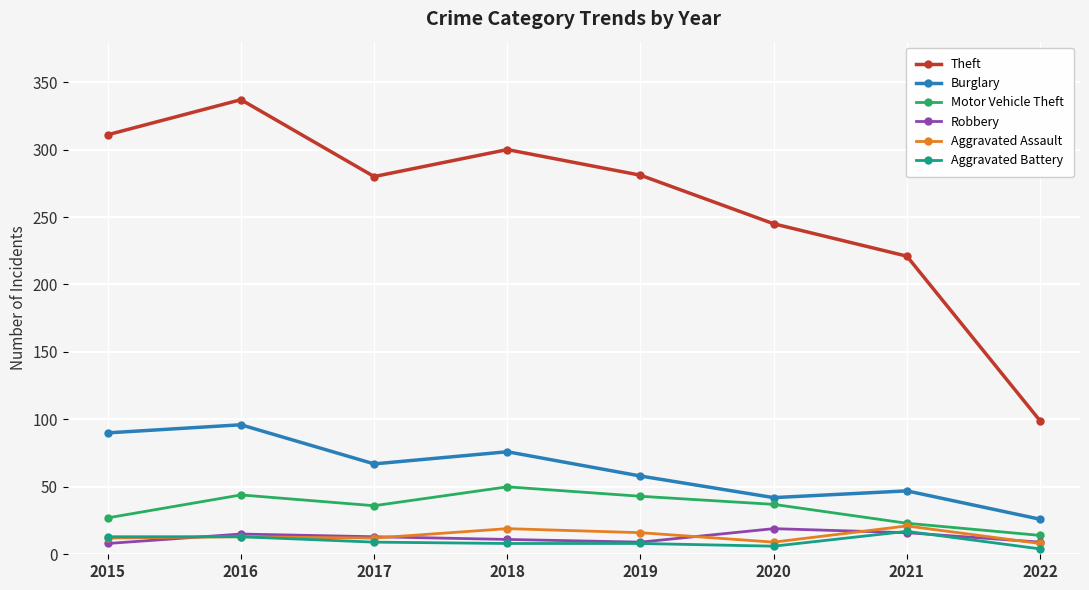

Is it true that Robbery equals 9 at 2022?

True